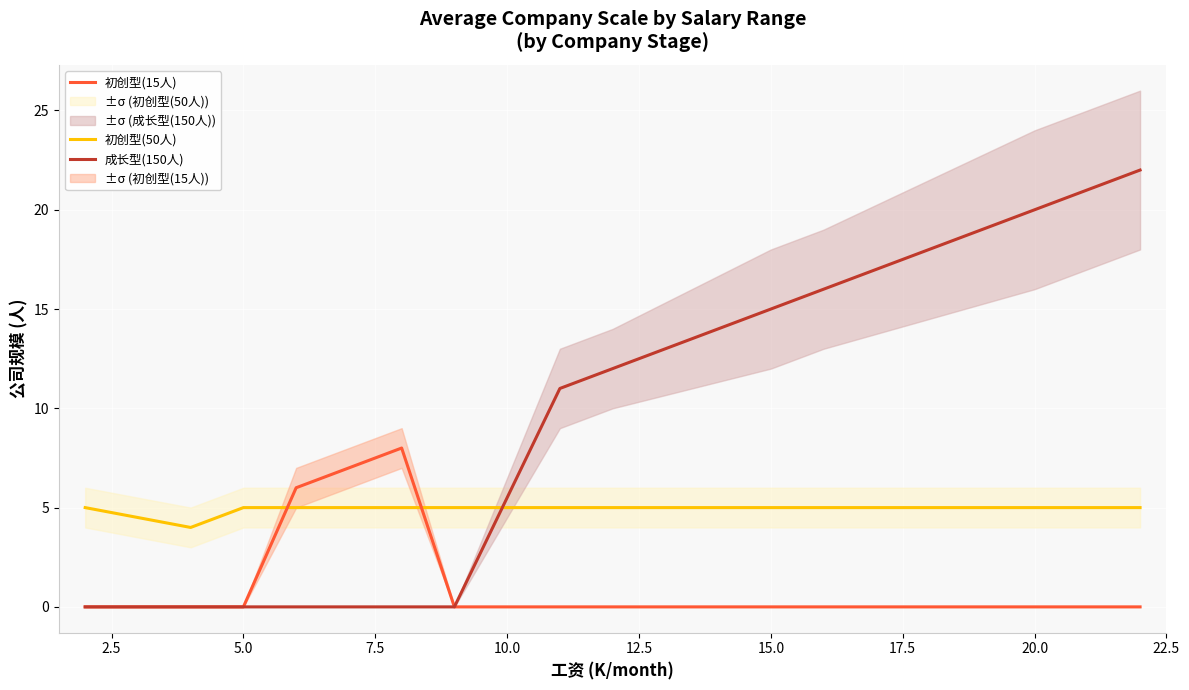

What is the average value of the 初创型(50人) series?

5